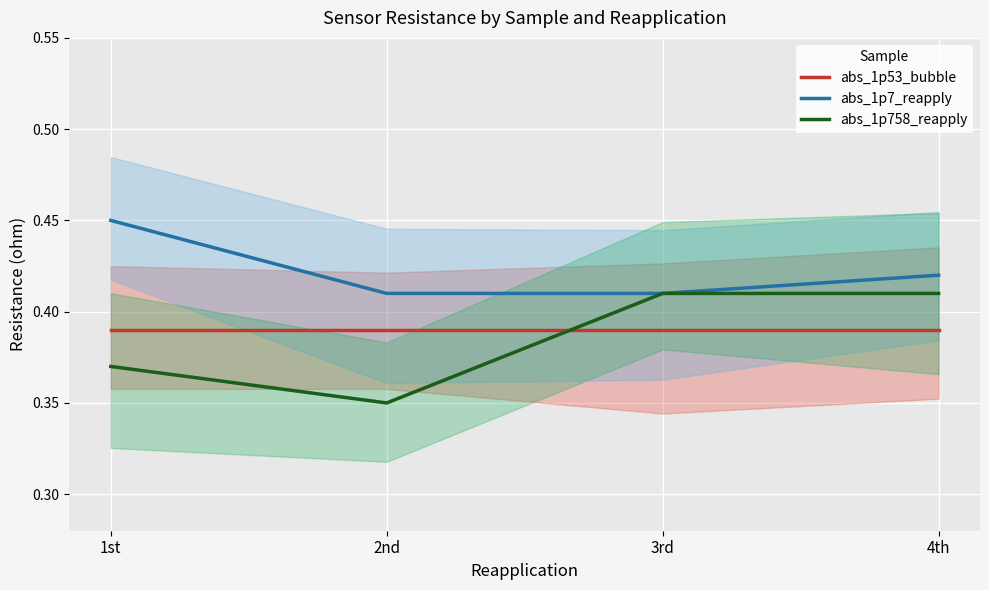

Reading left to right, what are all the values shown in this chart?

abs_1p53_bubble: 0.4	0.4	0.4	0.4
abs_1p7_reapply: 0.5	0.4	0.4	0.4
abs_1p758_reapply: 0.4	0.3	0.4	0.4